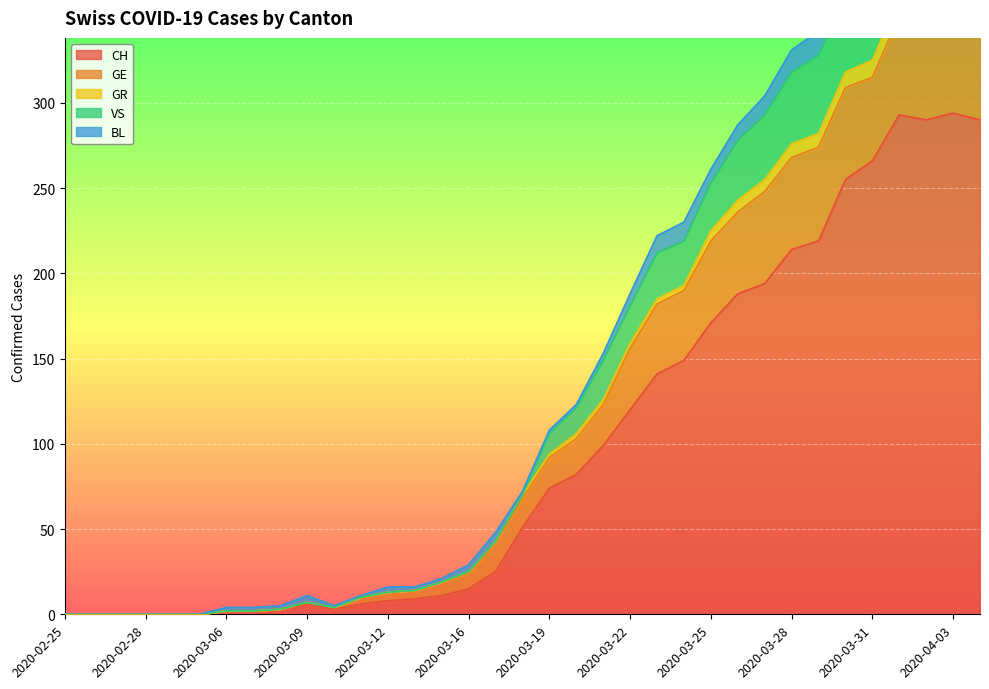

Which label corresponds to the largest value in the chart?

2020-04-03